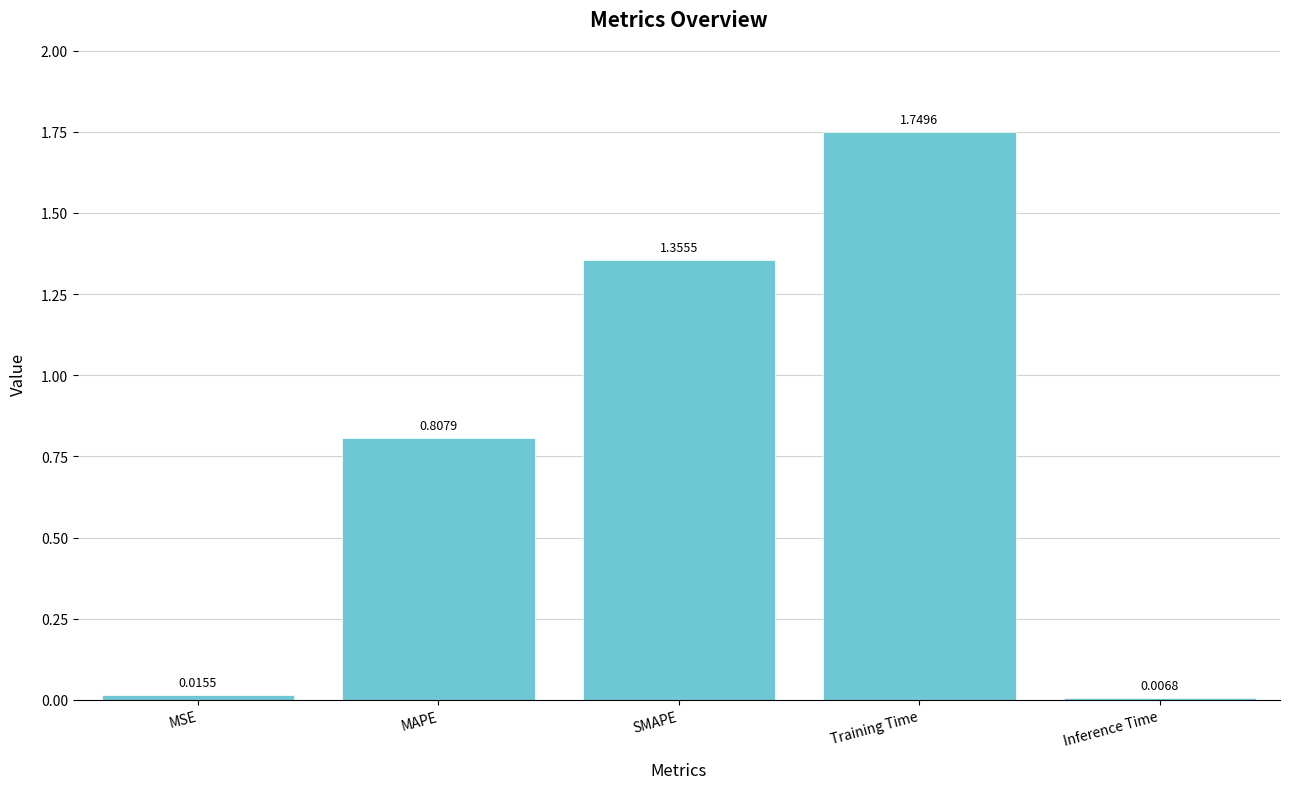

What is the ratio of the value at Training Time to the value at SMAPE?

1.3